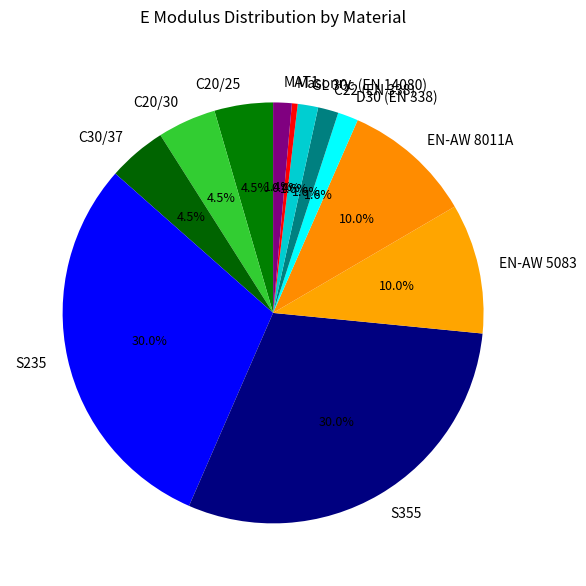

Is the sum of S235 and GL 30c (EN 14080) greater than half?

No